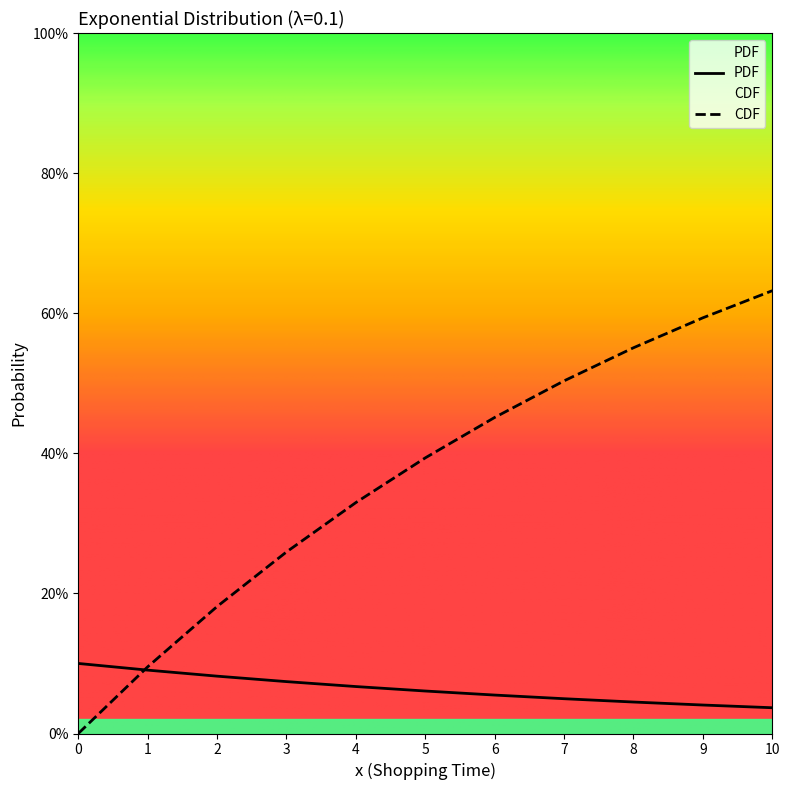

How many series are shown in this chart?

2